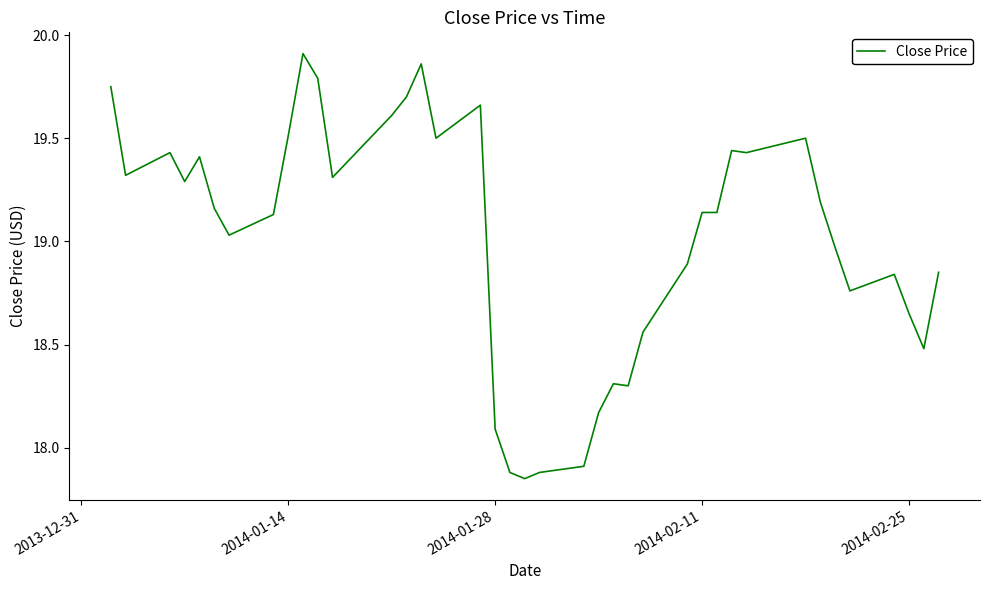

Is this an area chart (filled region under the line)?

No